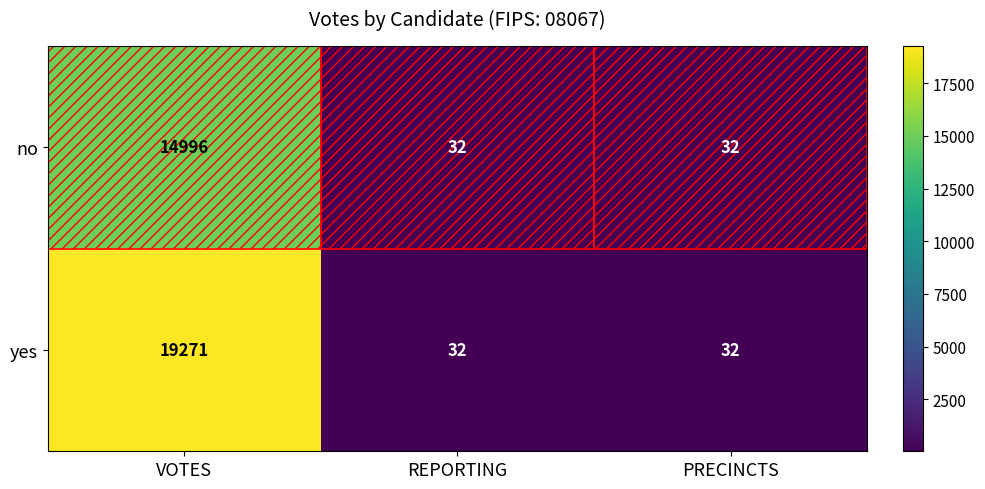

What is the sum of all no values?

15060